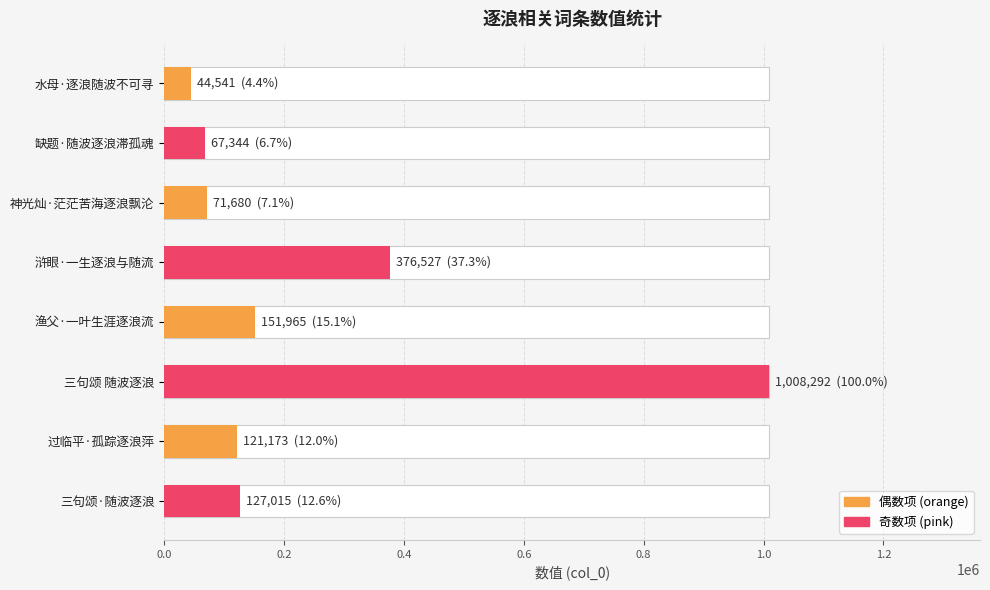

The chart shows a value of 21455 at 水母·逐浪随波不可寻. True or false?

False